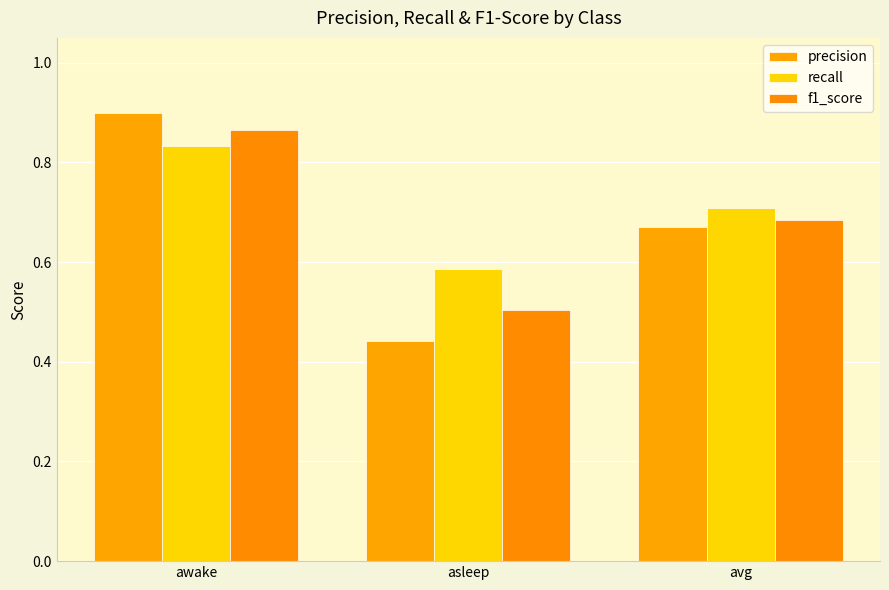

Which series has the largest total across all categories?

recall